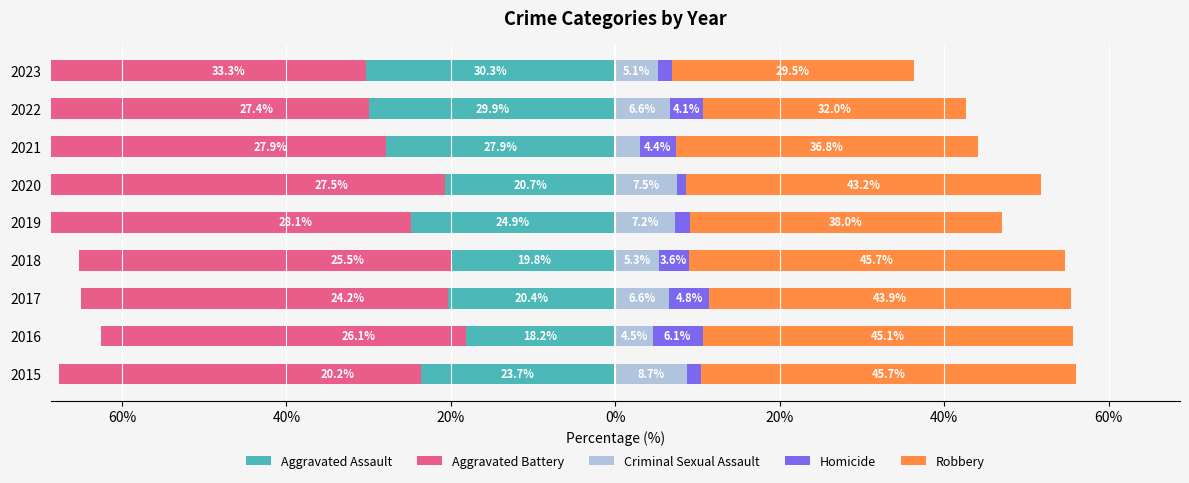

The value of Homicide at 2019 is 1.2. True or false?

False